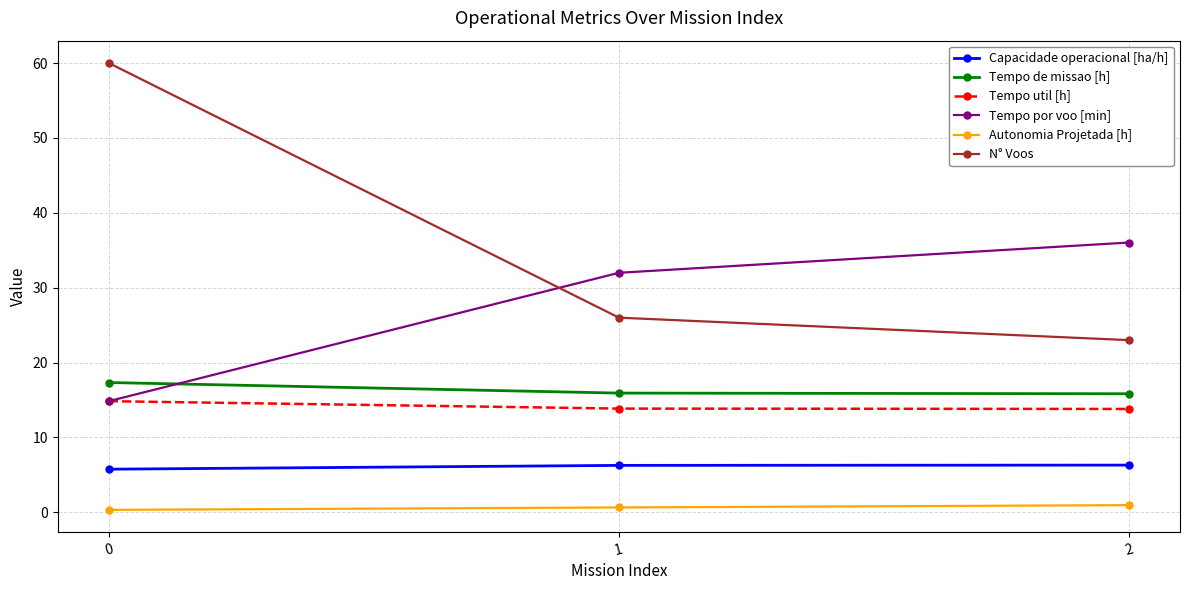

What is the approximate value of Autonomia Projetada [h] at 1?

0.7